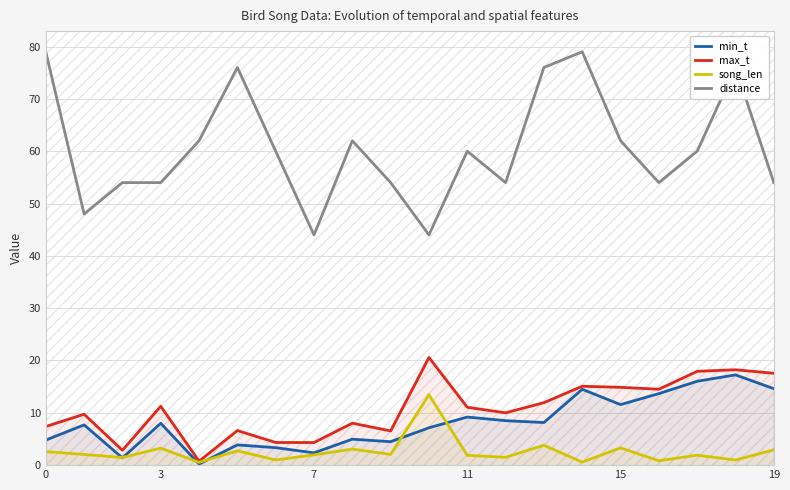

True or false: song_len and max_t cross at least once.

False